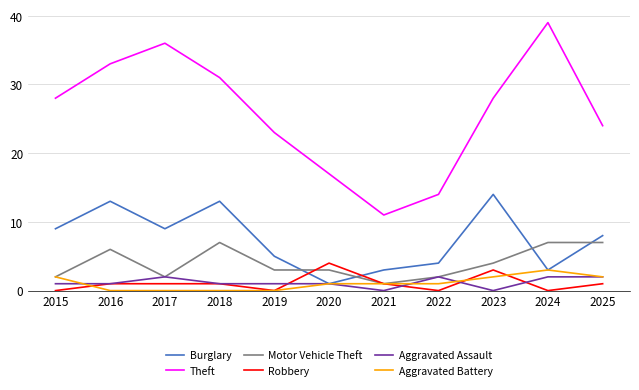

What is the spread (max minus min) of values at 2022?

14